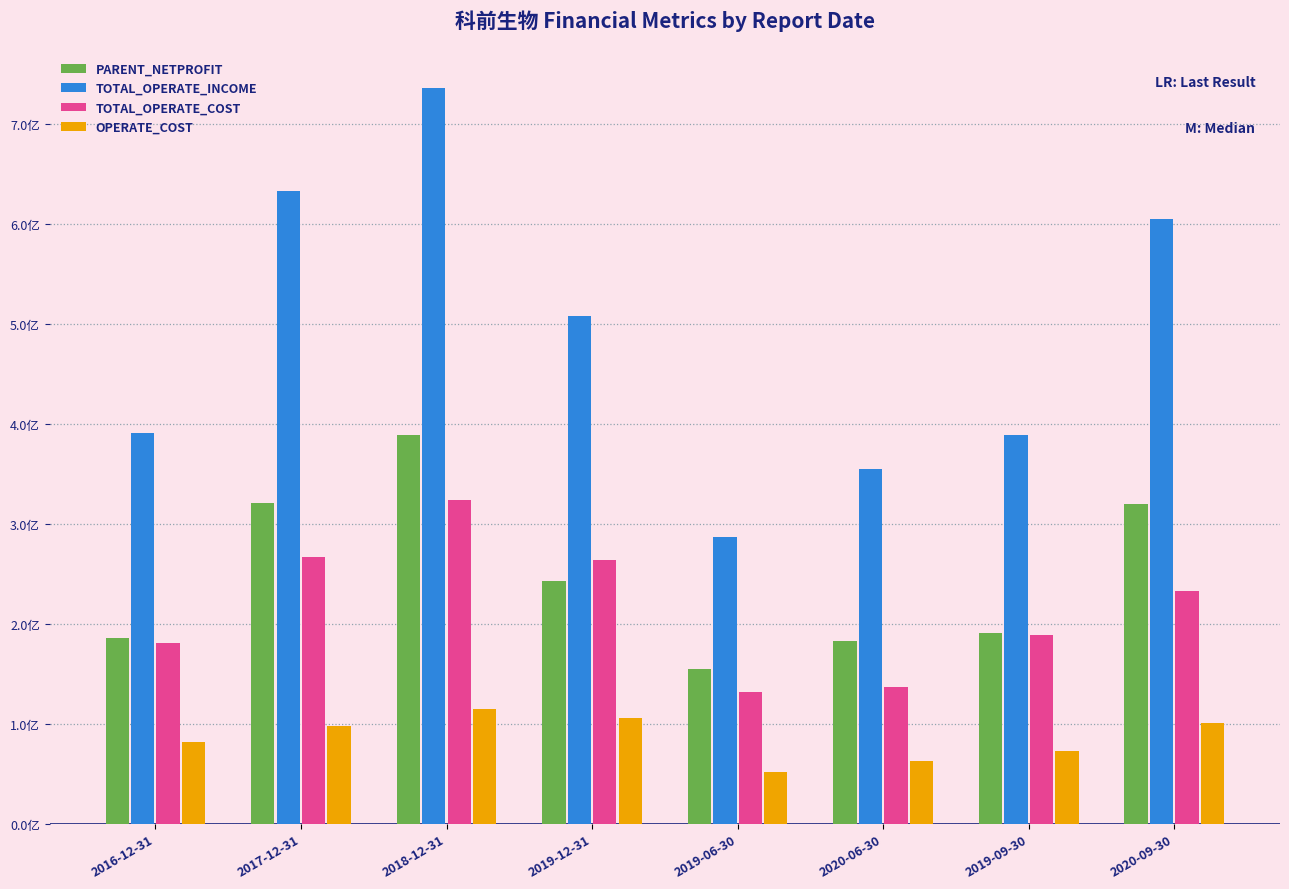

What is the average value of the OPERATE_COST series?

0.9